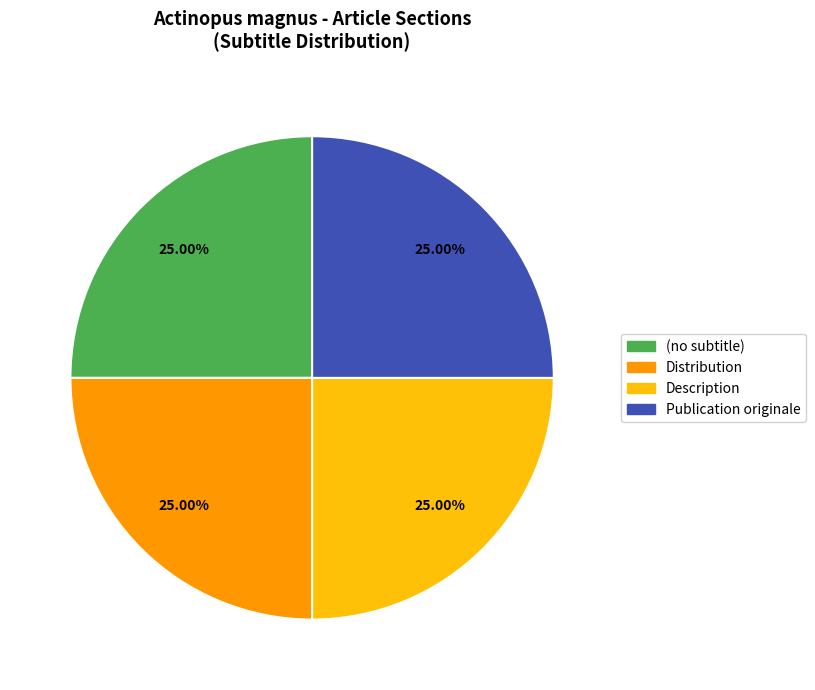

Is there any slice that represents more than half of the pie?

No